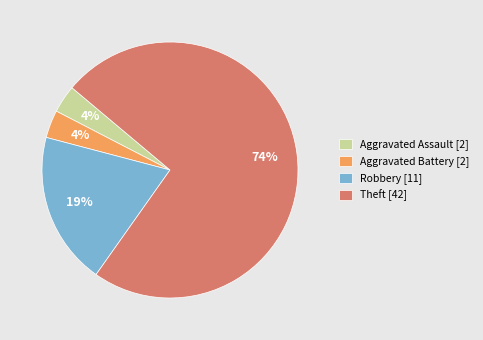

To the nearest percent, what is the average slice percentage?

25%